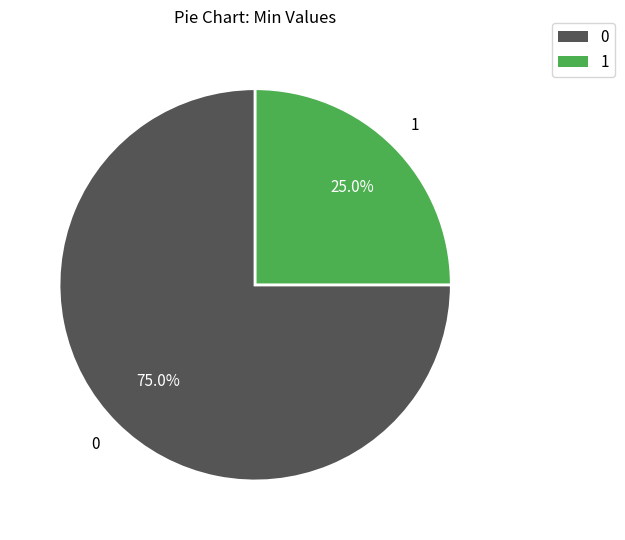

Is there a majority slice in this chart?

Yes